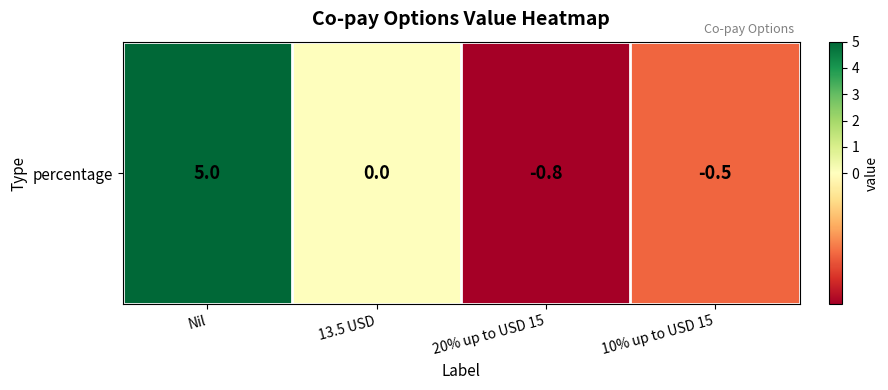

What is the approximate value at 10% up to USD 15?

-0.5